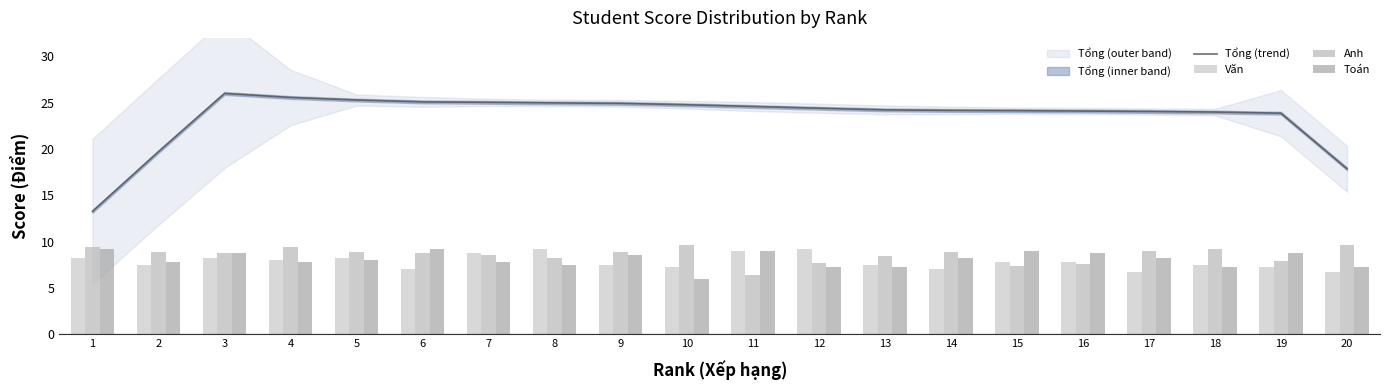

Where is Văn nearest to the value 8?

4